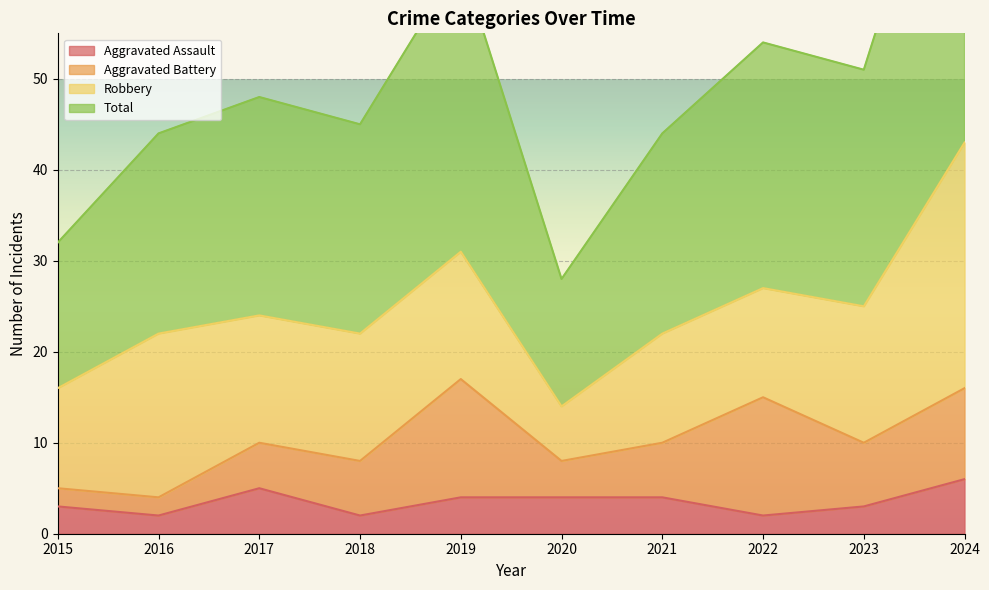

What is the value of the Total point at the 1st from the left?

32